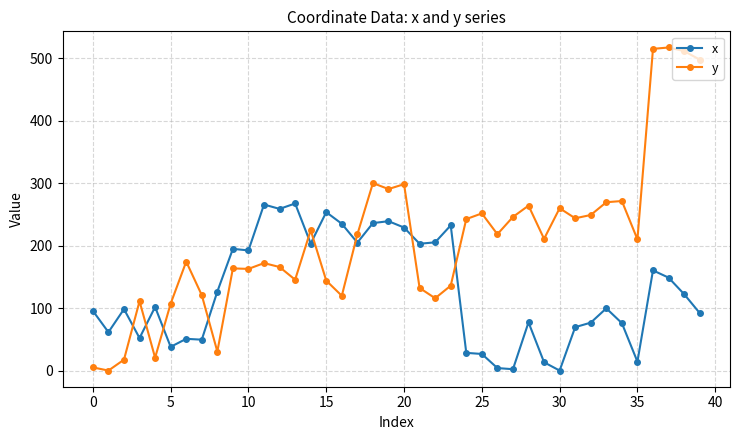

Which series has the largest range (max minus min)?

y